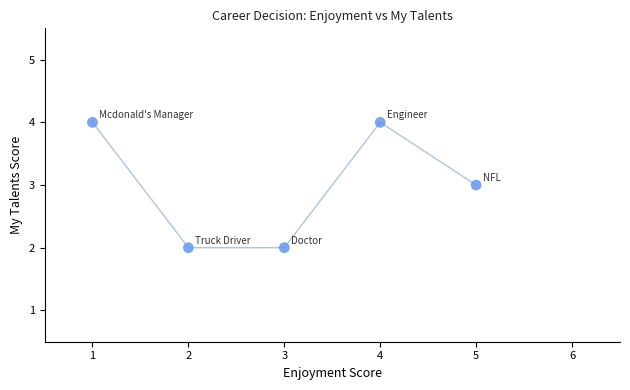

What is the average X value?

3